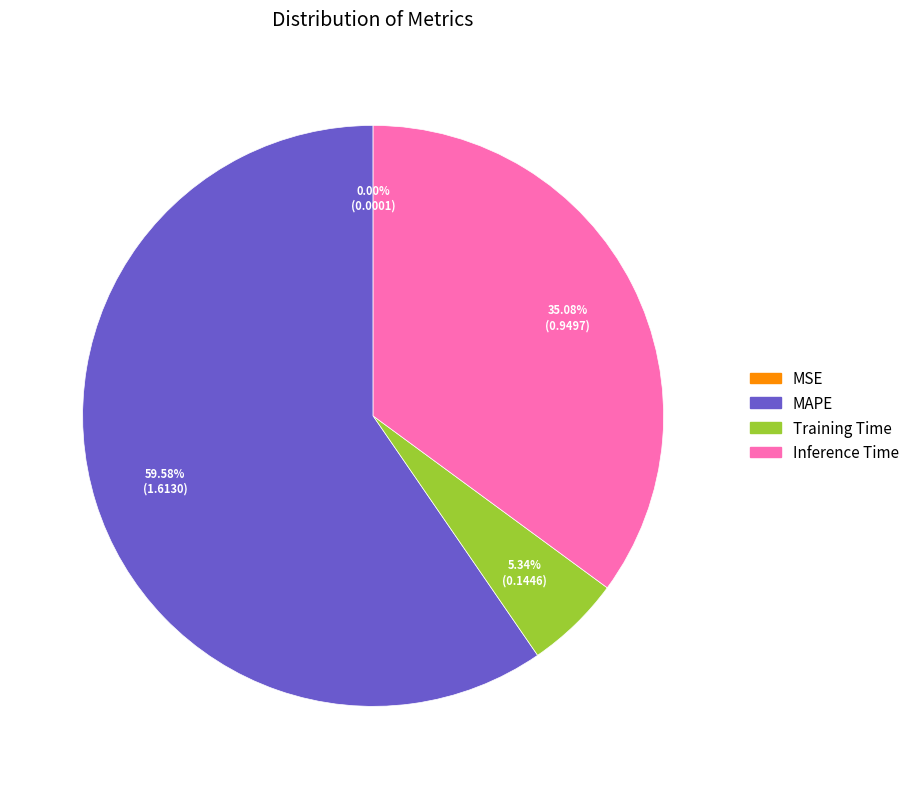

Is there any slice that represents more than half of the pie?

Yes